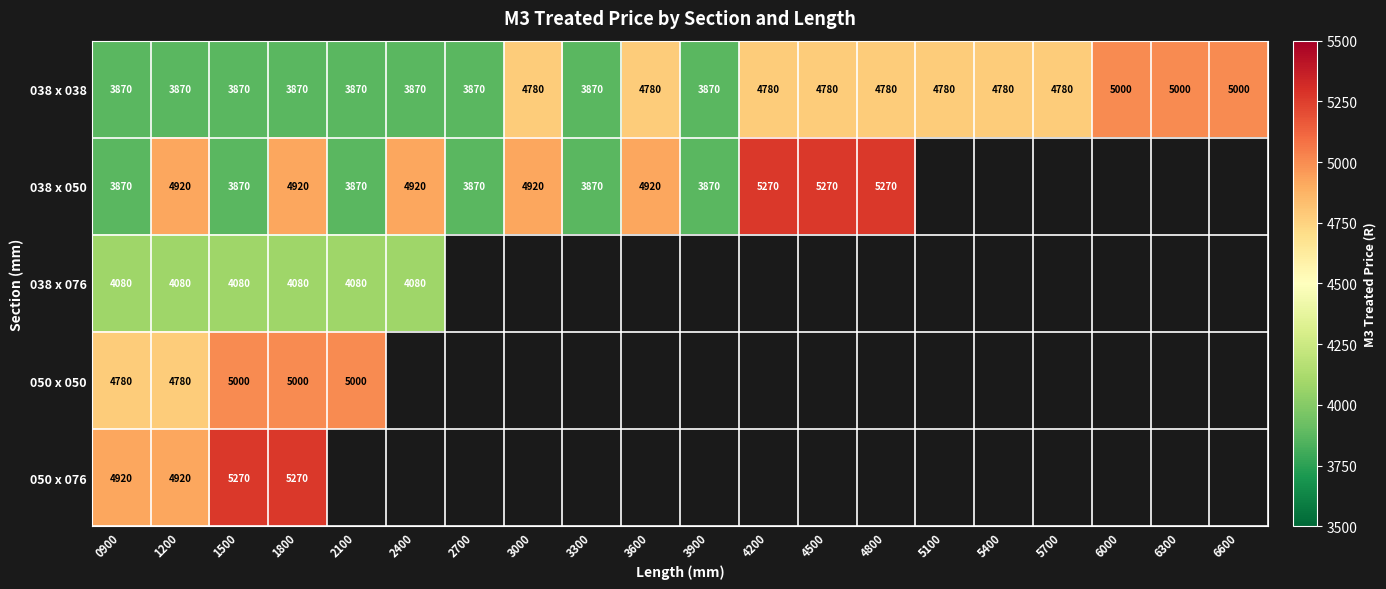

Is it true that 038 x 038 equals 4780 at 5100?

True